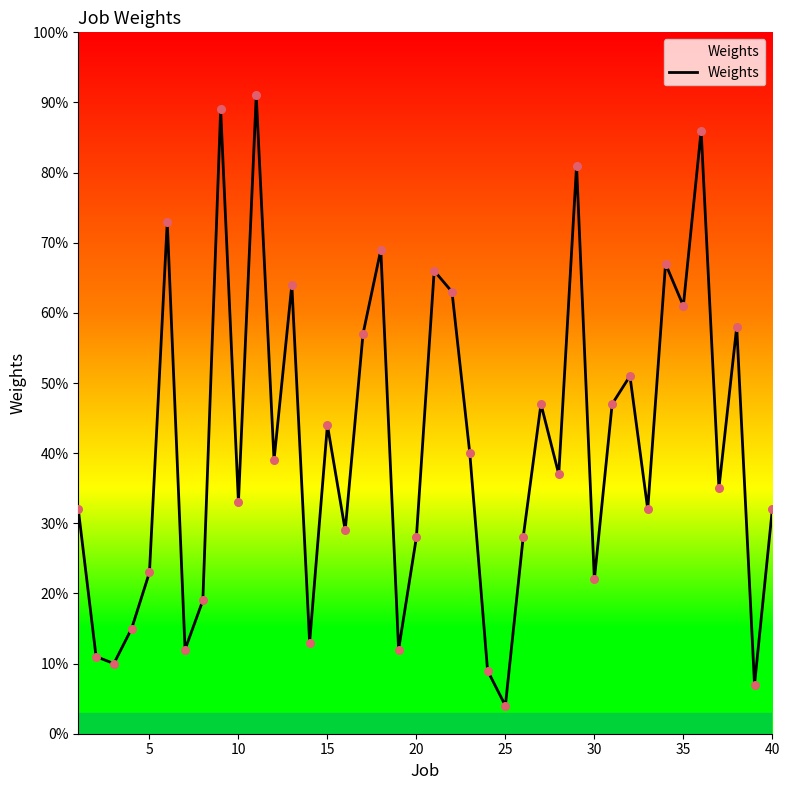

What is the difference between the maximum and minimum values?

87